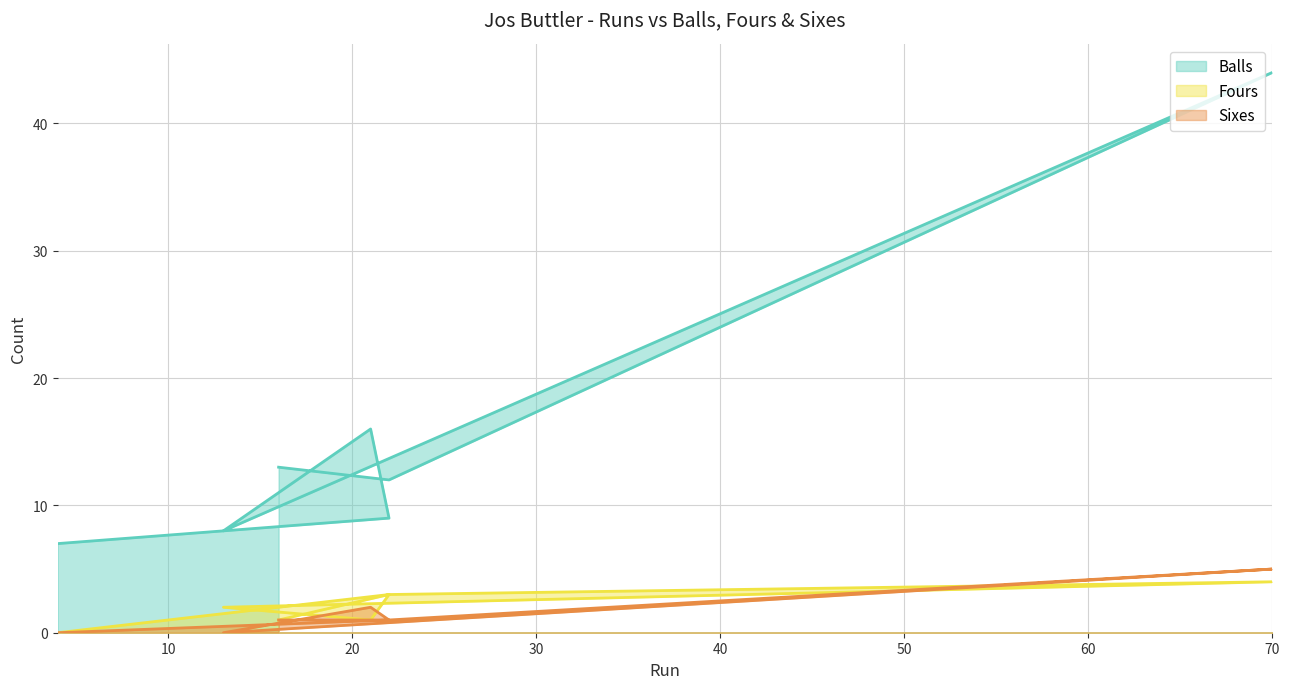

Which category has the highest value across all series?

70